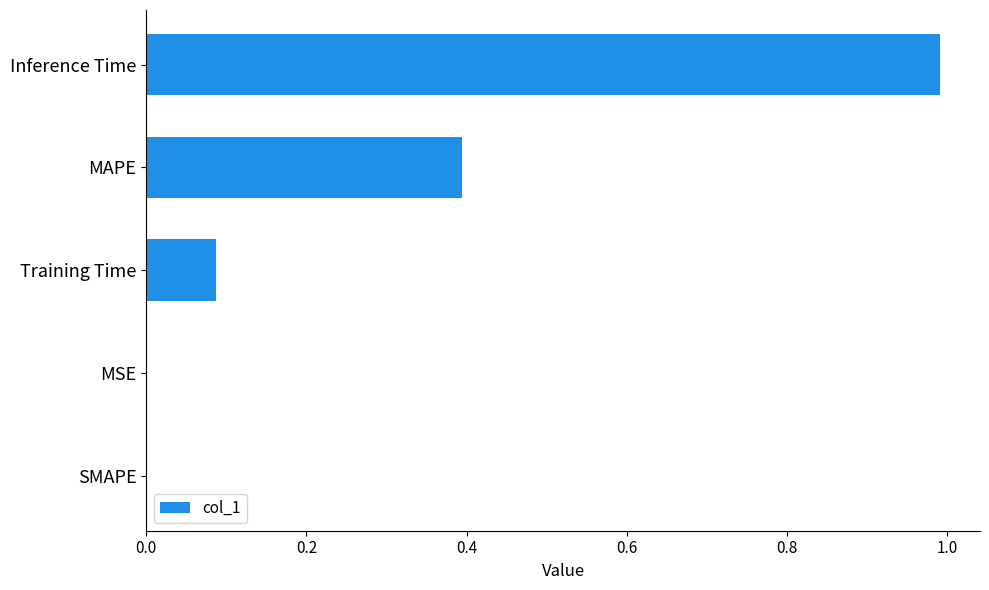

What is the change in value from MAPE to Inference Time?

+0.6